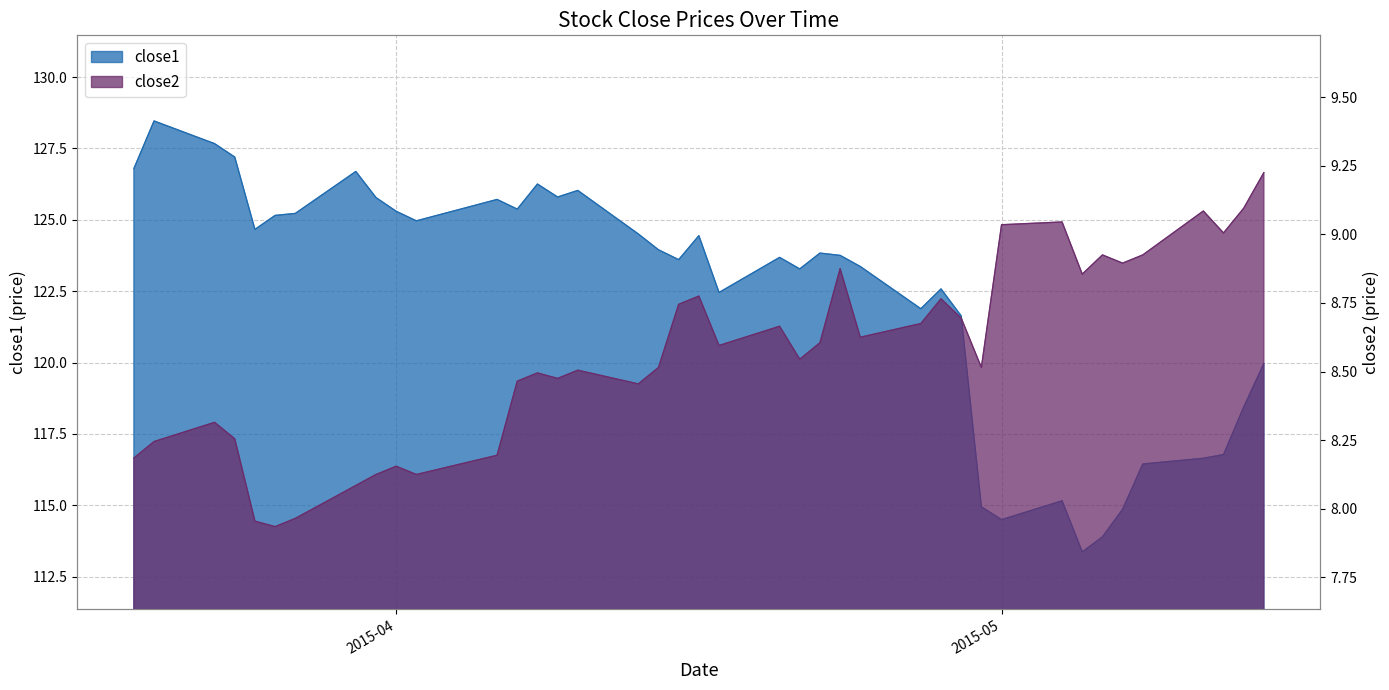

Which series changed the most between 2015-03-31 and 2015-04-08?

close1